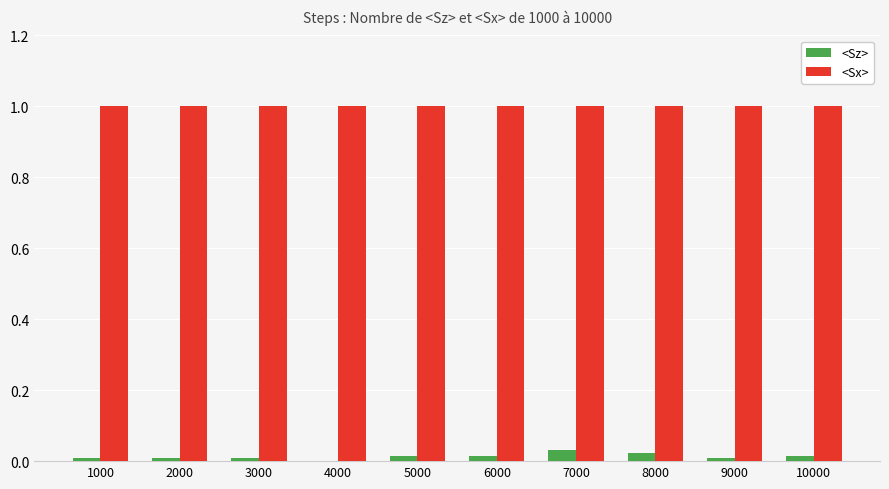

The value of <Sx> at 1000 is 0.6. True or false?

False